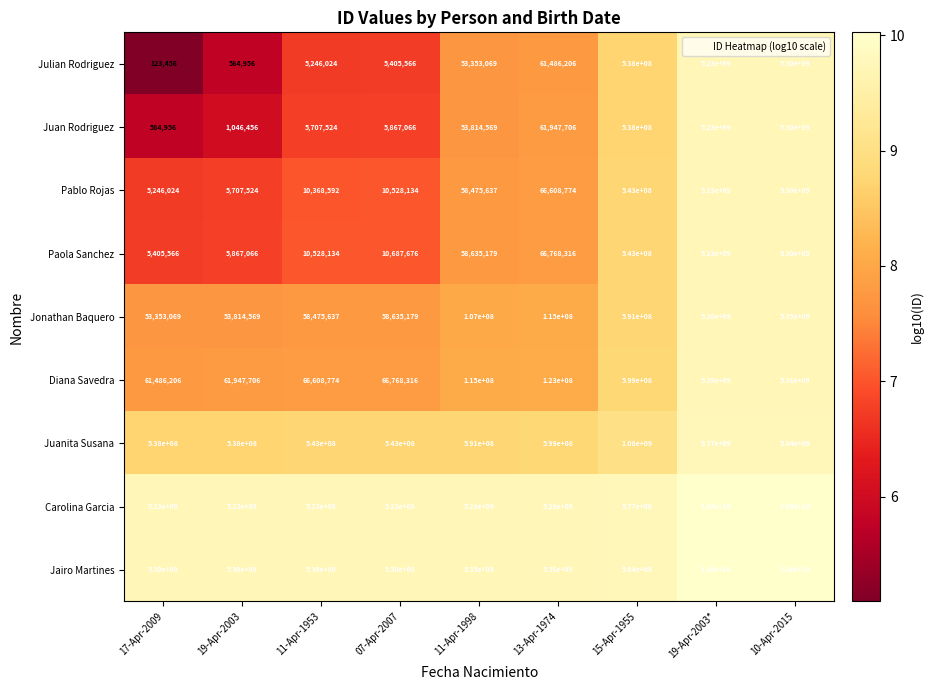

Where is Diana Savedra nearest to the value 2710743103?

15-Apr-1955